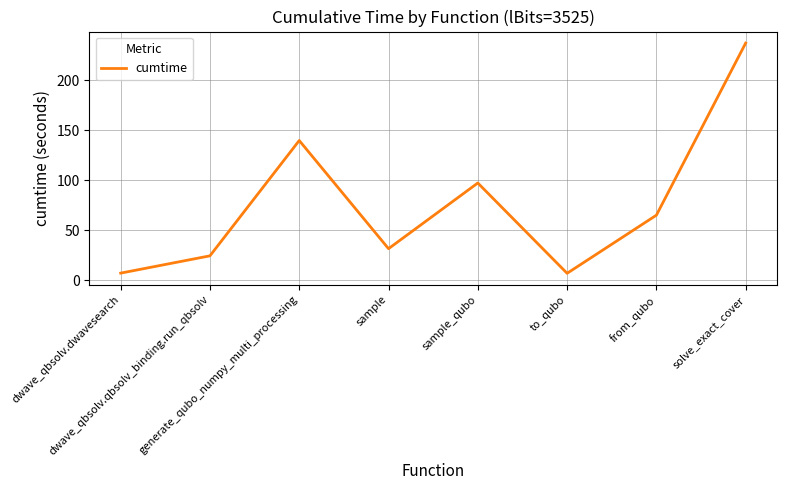

True or false: the data has more than 2 interior local peaks.

False